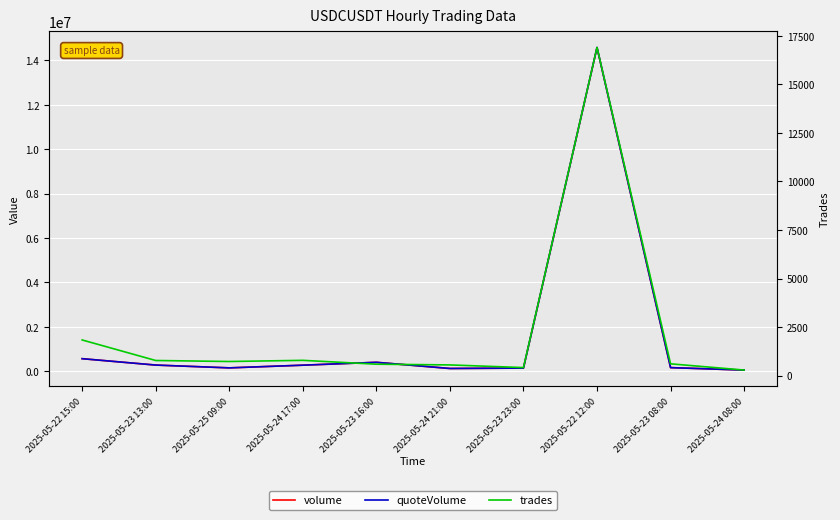

The quoteVolume series shows 77054.0 at 2025-05-23 08:00. True or false?

False